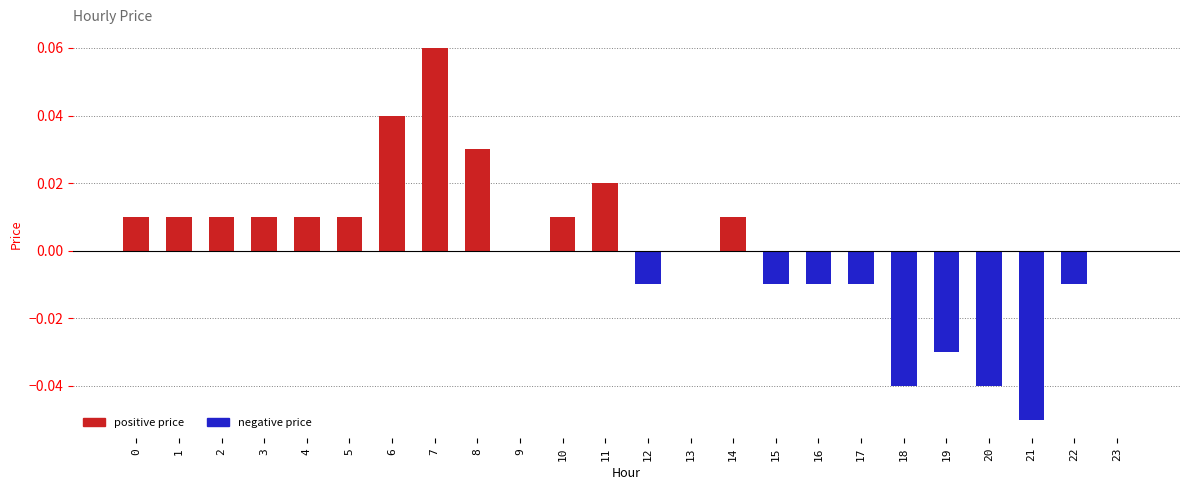

Rank the series by their maximum value, from lowest to highest.

negative price, positive price